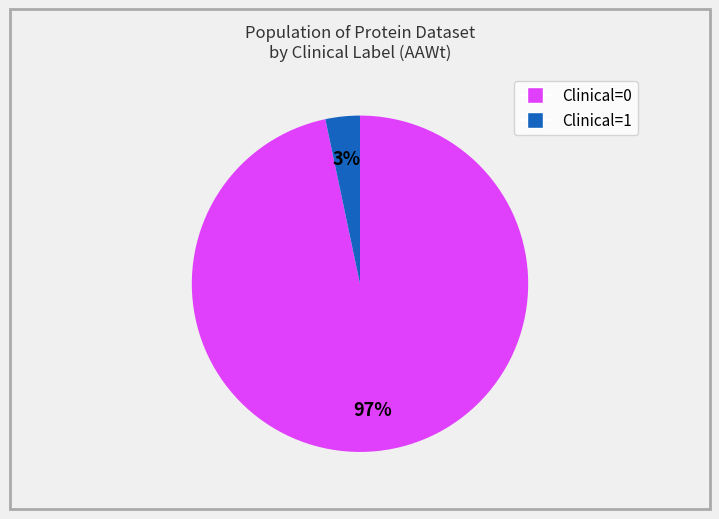

To the nearest percent, what is the average slice percentage?

50%